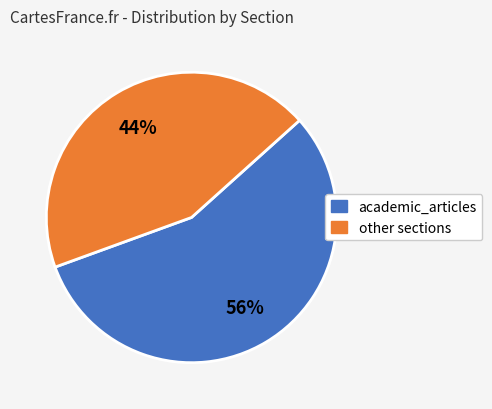

Is there a majority slice in this chart?

Yes